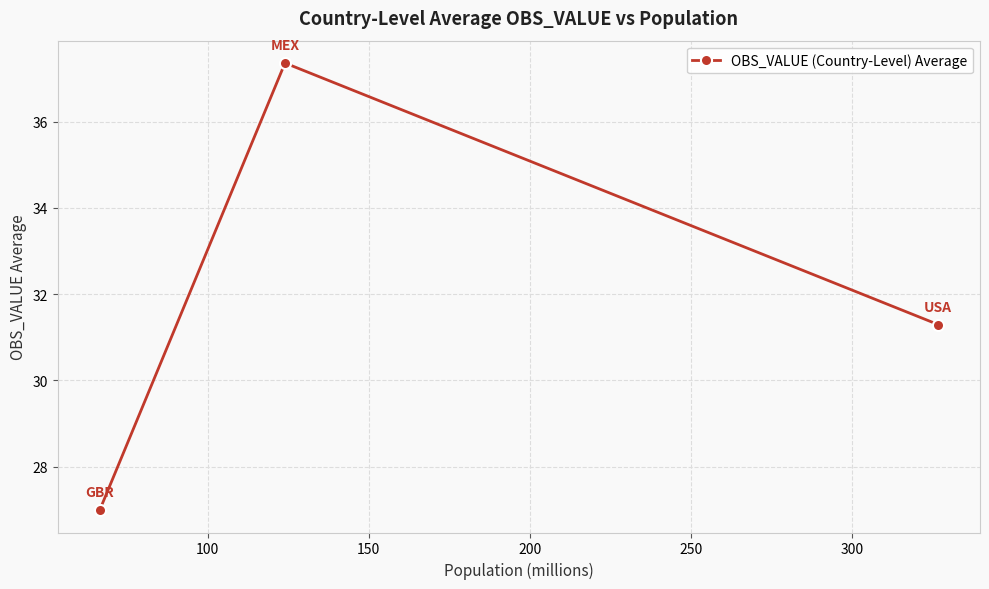

What is the difference between the maximum and second lowest values?

6.1